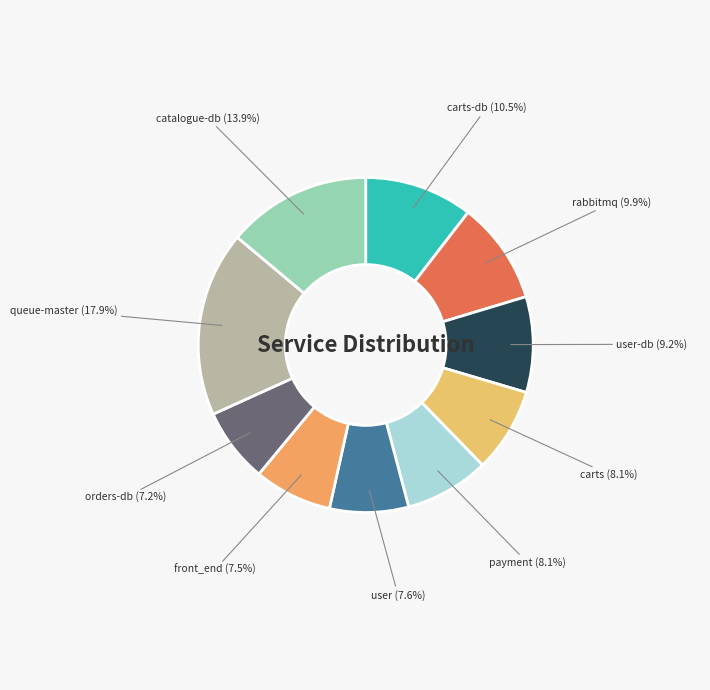

Which has a higher value, payment or front_end?

payment